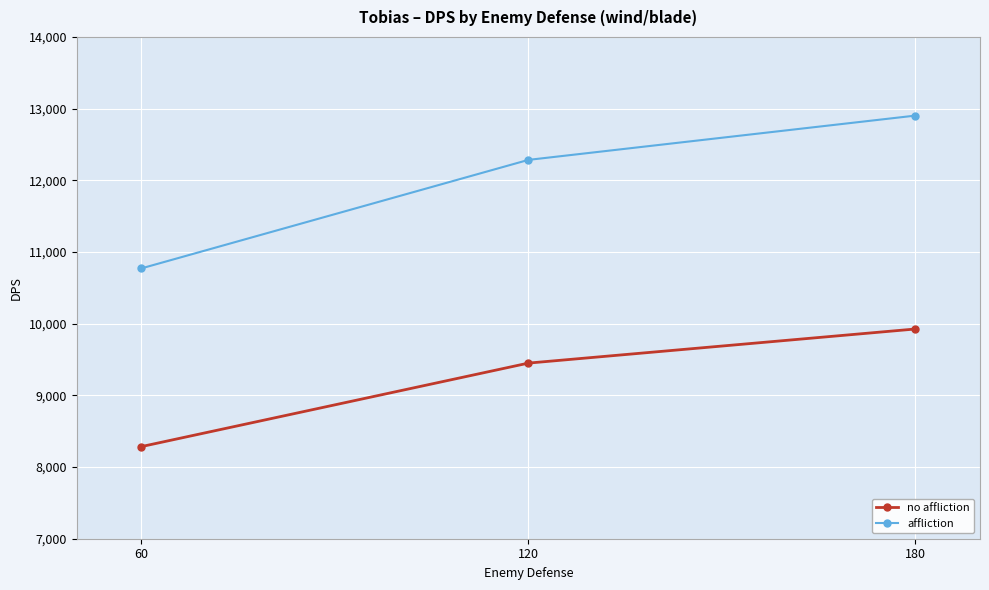

List the labels in order of affliction value, smallest first.

60, 120, 180